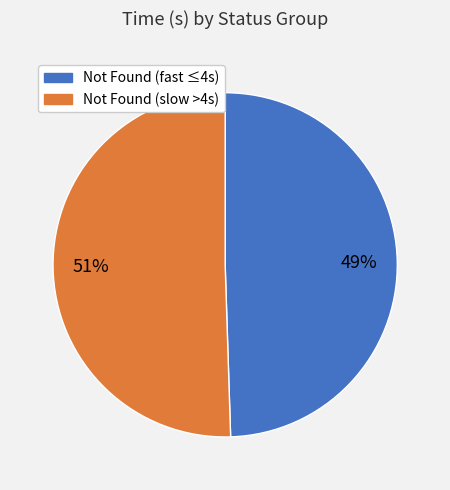

Is there a majority slice in this chart?

Yes